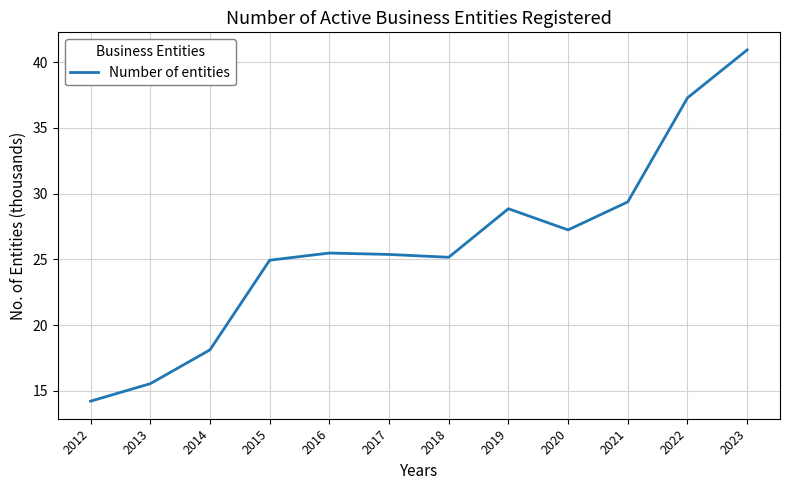

What is the smallest value displayed?

14.2